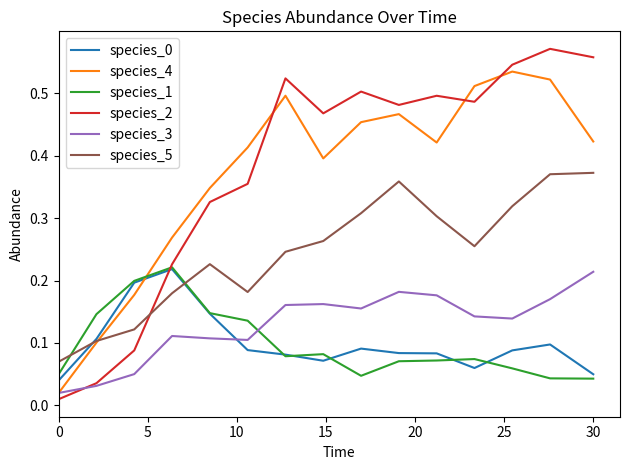

What is the sum of all species_3 values?

1.9